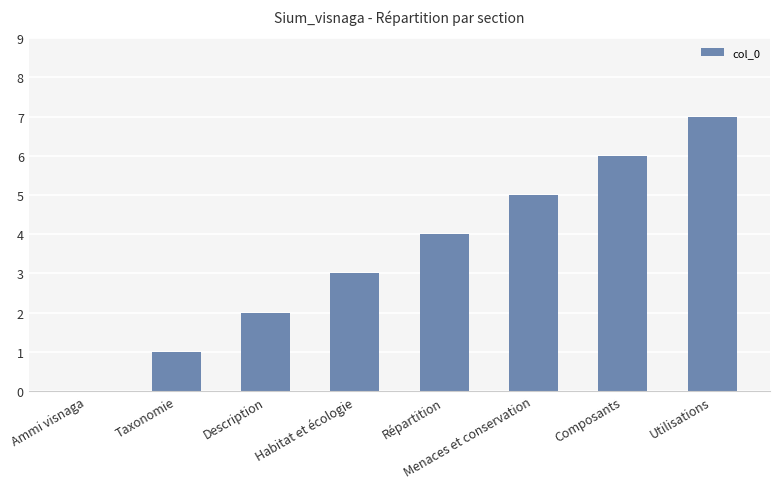

What is the greatest value displayed?

7